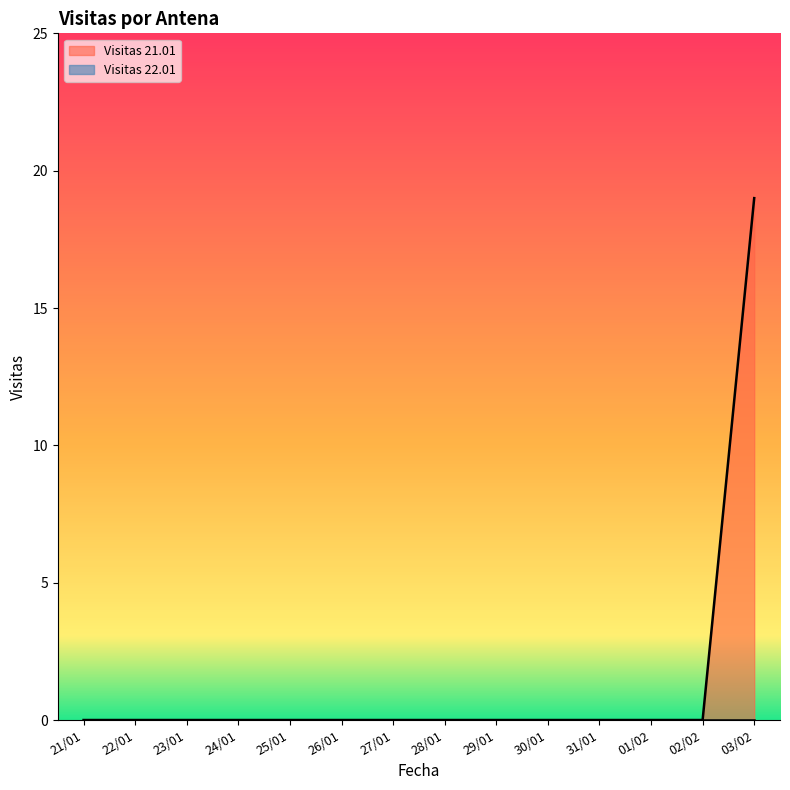

At which label is the value closest to 9?

21/01